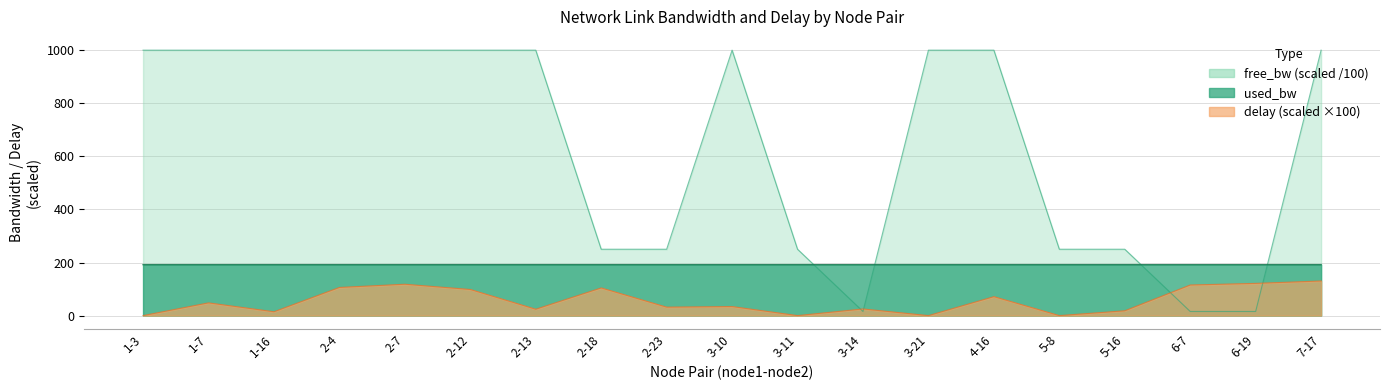

Reading right to left, list all the values displayed in this chart.

free_bw: 1000.0	15.5	15.5	250.0	250.0	1000.0	1000.0	15.5	250.0	1000.0	250.0	250.0	1000.0	1000.0	1000.0	1000.0	1000.0	1000.0	1000.0
used_bw: 191.9	191.9	191.9	191.9	191.9	191.9	191.9	191.9	191.9	191.9	191.9	191.9	191.9	191.9	191.9	191.9	191.9	191.9	191.9
delay: 130.4	121.3	115.2	18.1	0.0	71.3	0.0	25.0	0.0	34.0	31.9	104.2	24.0	98.3	118.1	106.0	14.5	47.9	0.0